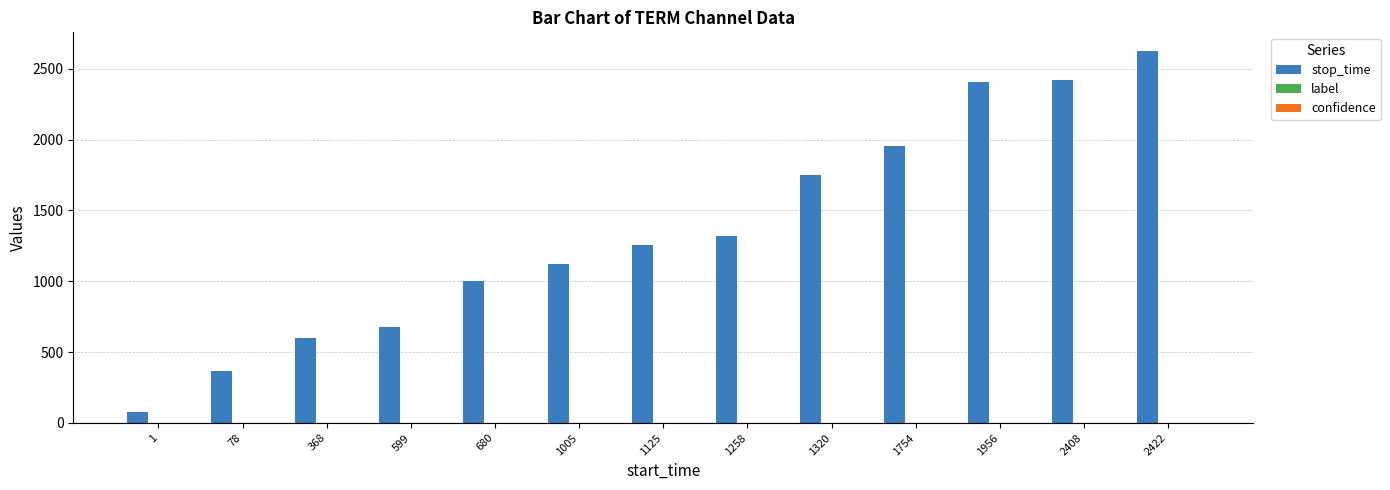

Which series has the widest spread of values?

stop_time